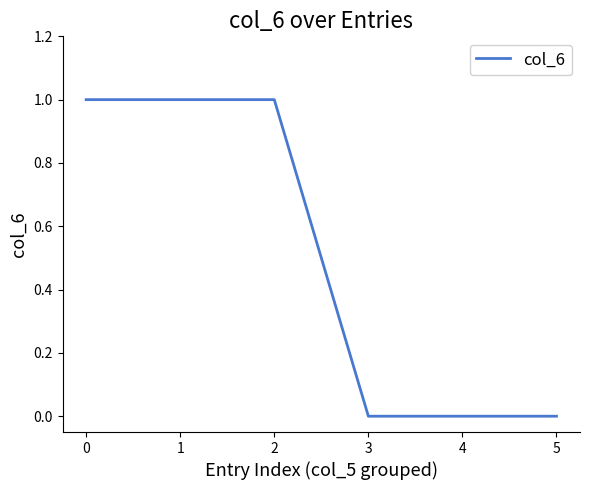

Approximately how many times larger is the value at 0 compared to 1?

1.0